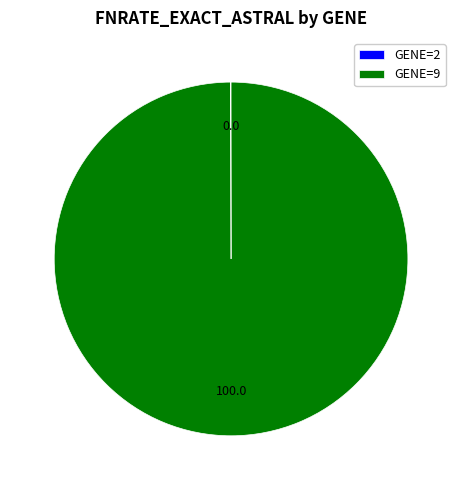

True or false: GENE=9 accounts for 100% of the total.

True